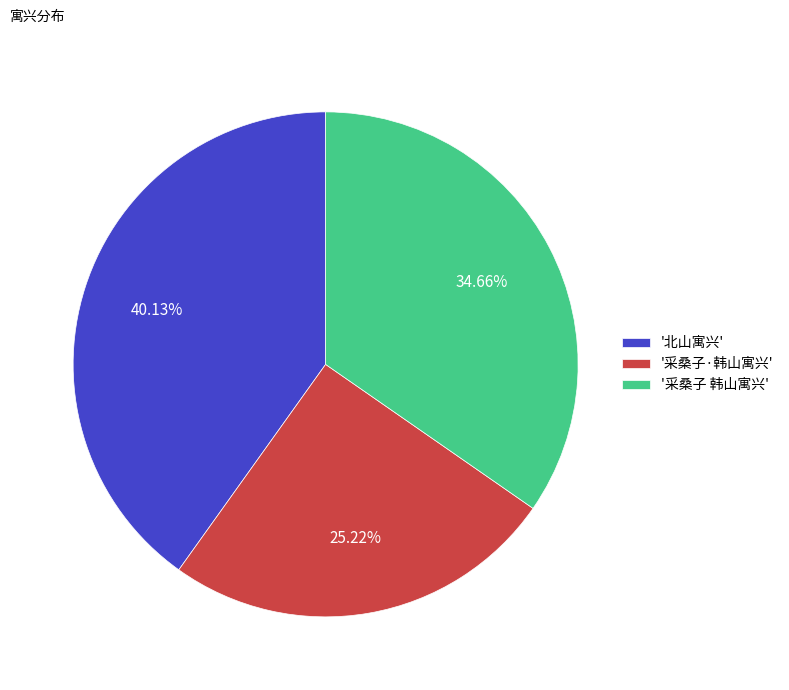

Which slice is the largest?

'北山寓兴'